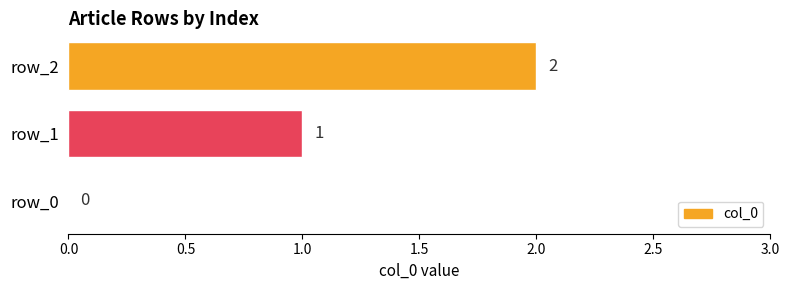

At which label is the value closest to 1?

row_1